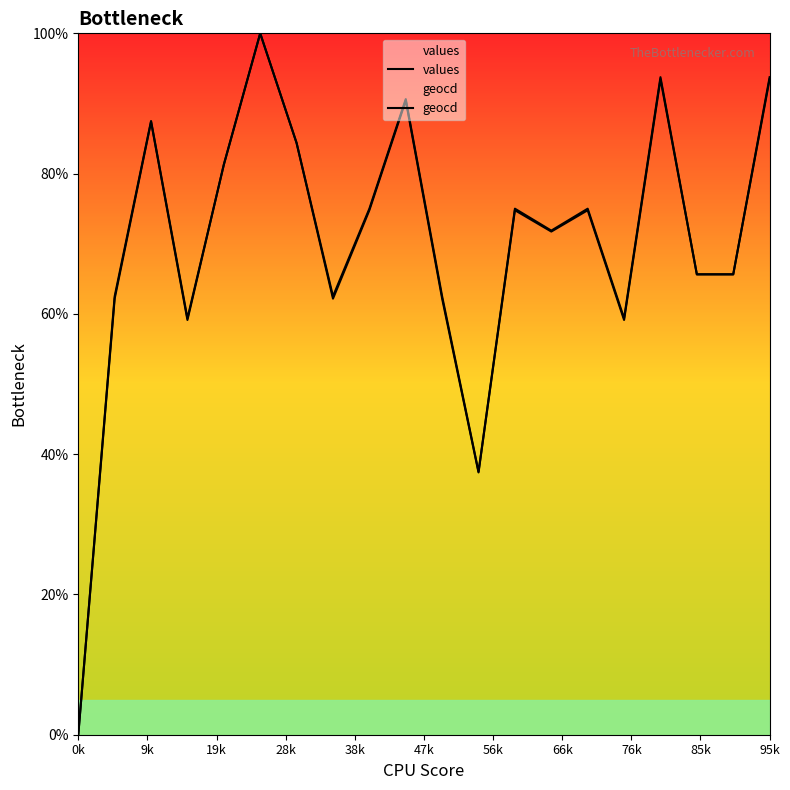

Rank the series by their average value, from highest to lowest.

geocd, values